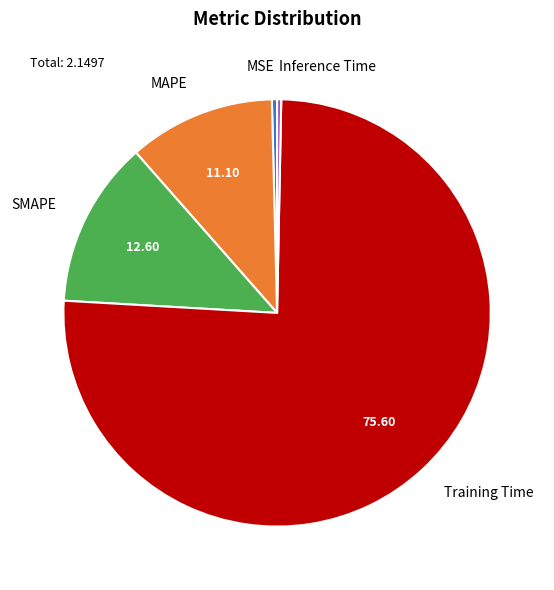

True or false: SMAPE accounts for 2% of the total.

False